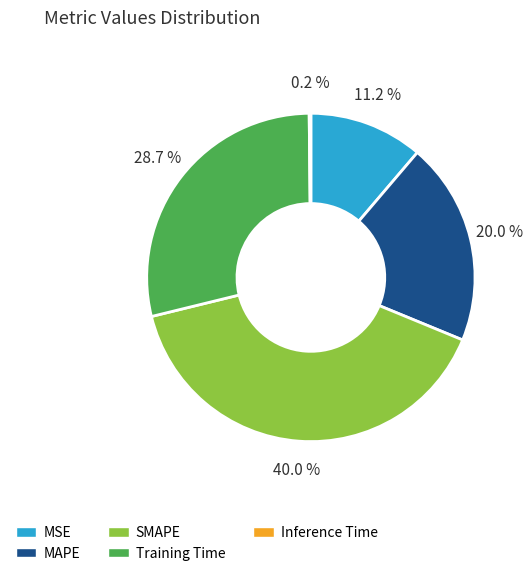

Which slice is the largest?

SMAPE